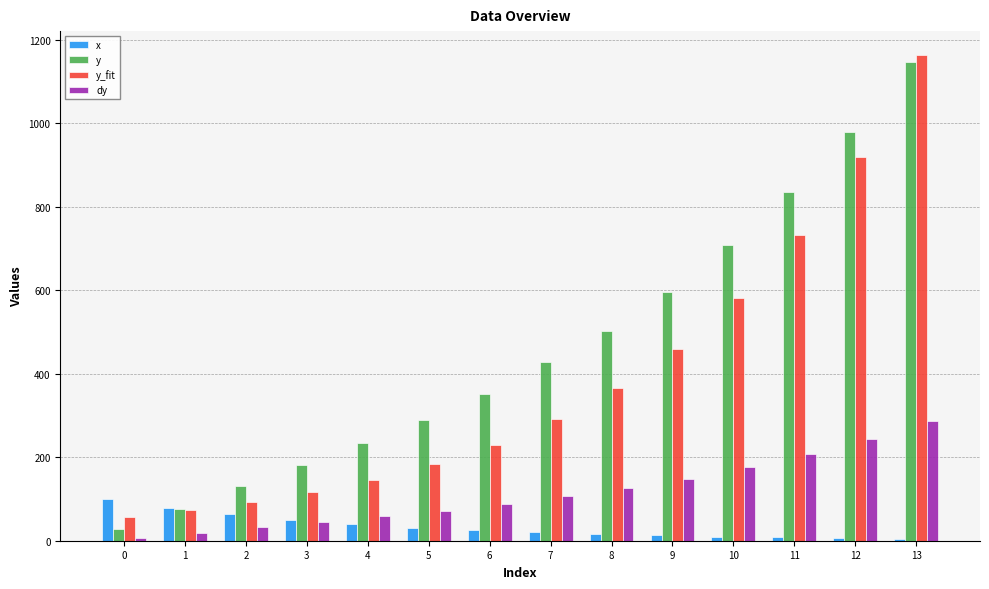

What is the sum of the y_fit values at 10 and 4?

727.6